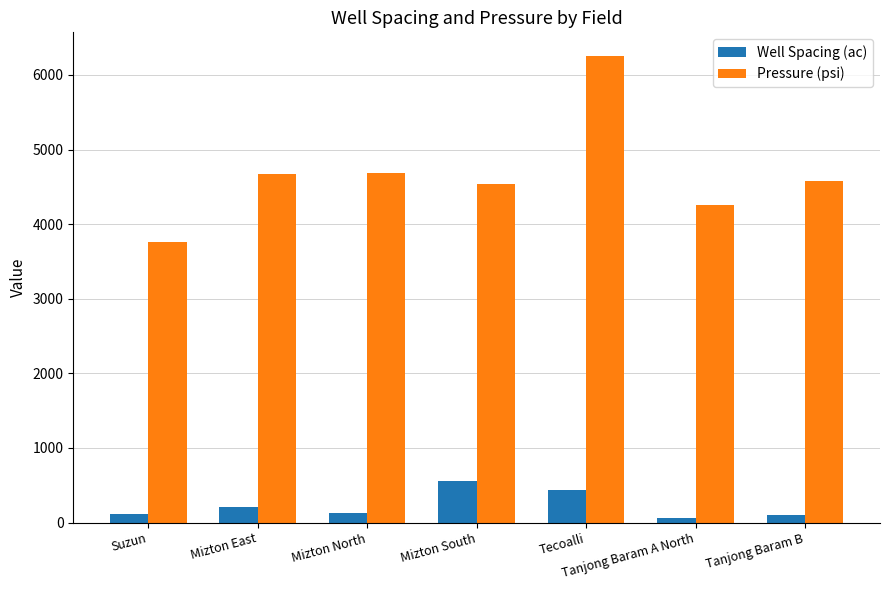

The Pressure (psi) series shows 5795.2 at Suzun. True or false?

False